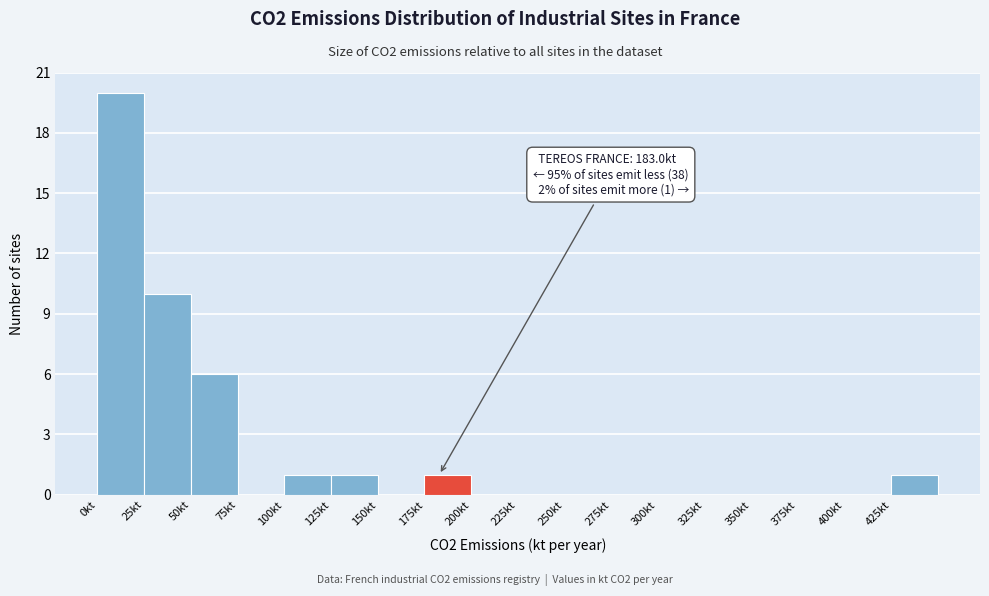

Over which range of the x-axis is the bar tallest?

0 to 25